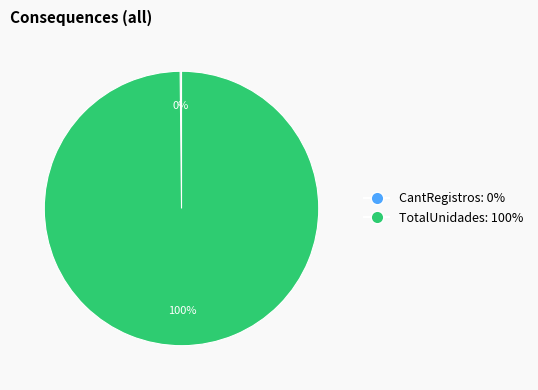

Which slice represents more than half of the pie?

TotalUnidades